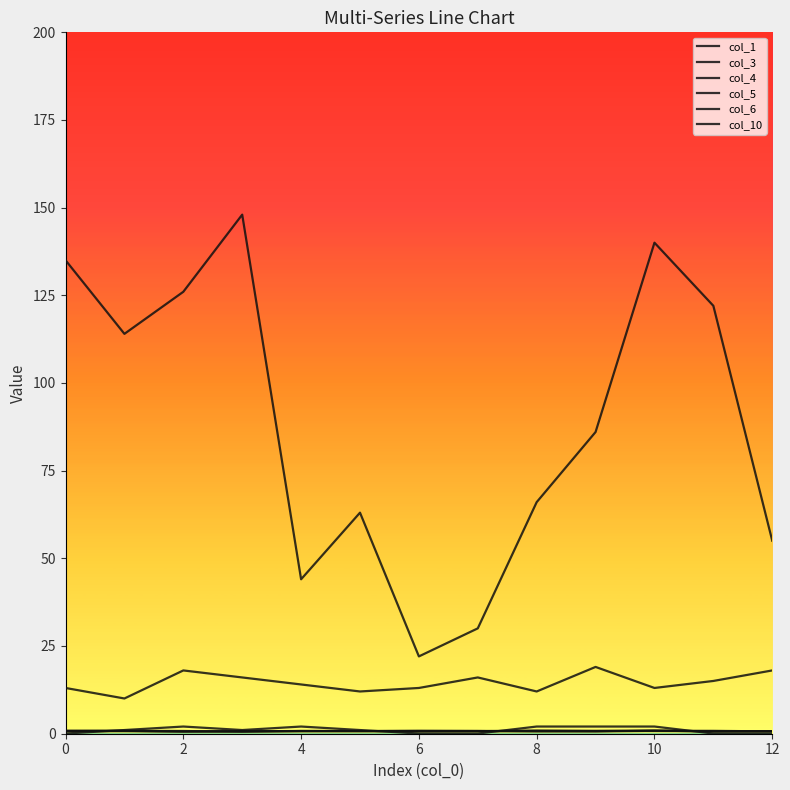

Does the chart have visible grid lines?

No